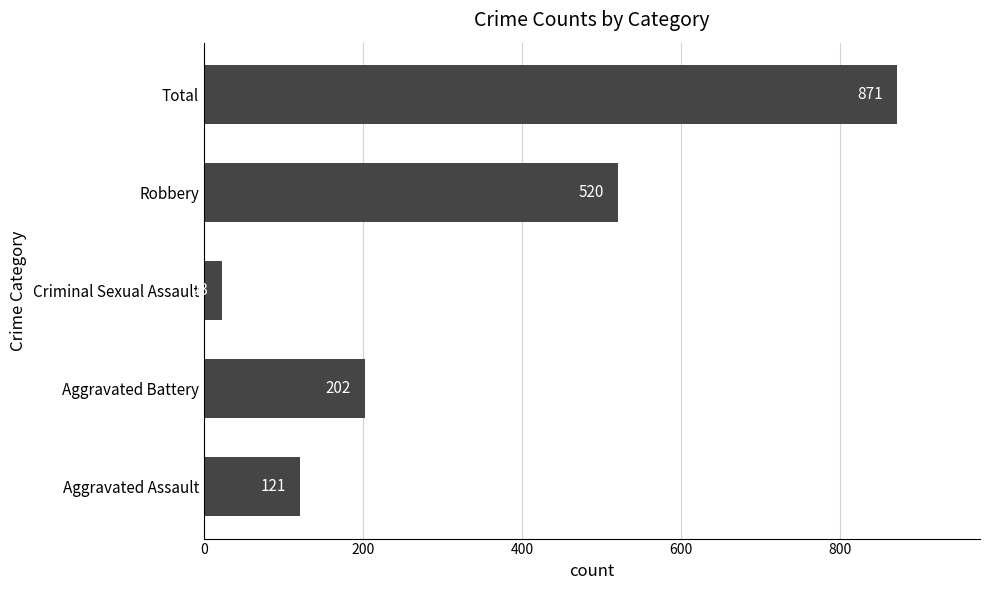

Rank the categories by value from lowest to highest.

Criminal Sexual Assault, Aggravated Assault, Aggravated Battery, Robbery, Total